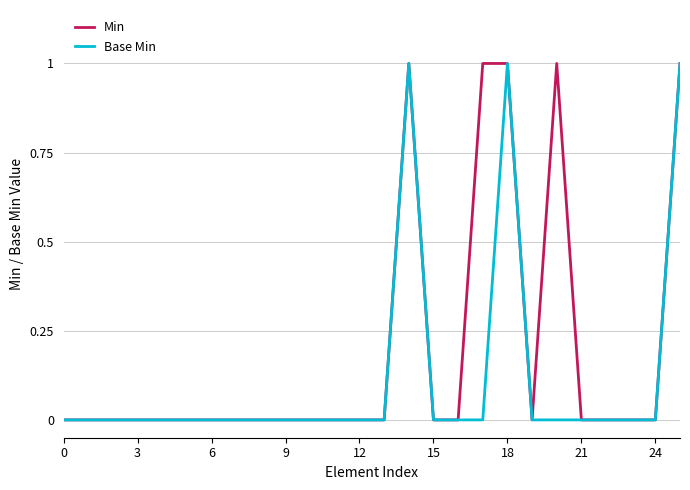

List the series in order of their overall mean, highest first.

Min, Base Min